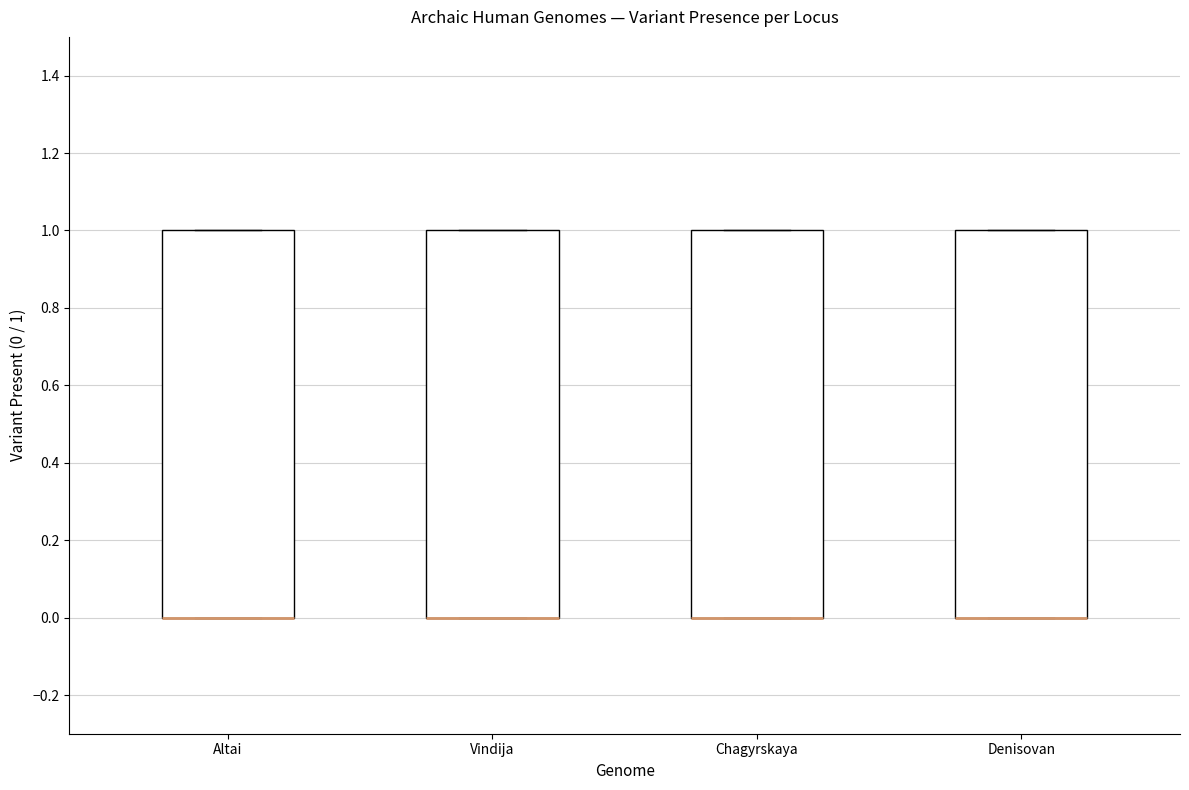

Reading left to right, transcribe this box plot: for each box, give where its median line is, the range the box spans, and where its two whiskers end, as read against the y-axis. The values are not printed on the chart, so give them approximately, as read against the axis.

Altai: median 0 (drawn on the box's lower edge), box 0 to 1, whiskers 0 to 1
Vindija: median 0 (drawn on the box's lower edge), box 0 to 1, whiskers 0 to 1
Chagyrskaya: median 0 (drawn on the box's lower edge), box 0 to 1, whiskers 0 to 1
Denisovan: median 0 (drawn on the box's lower edge), box 0 to 1, whiskers 0 to 1